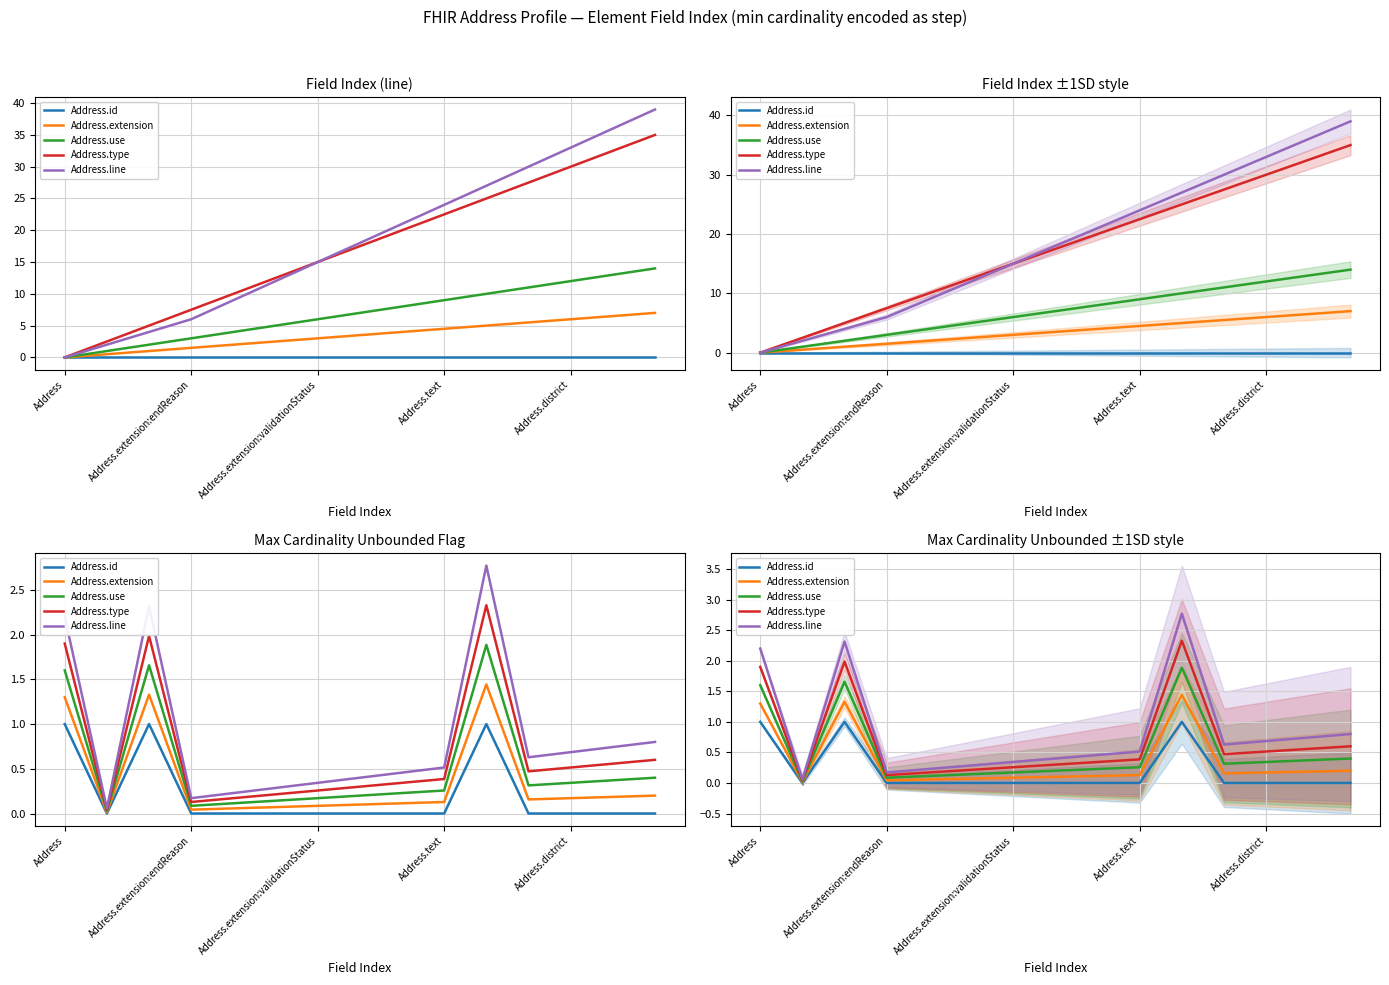

What is the difference between the second highest and second lowest values in the Address.extension series?

1.3